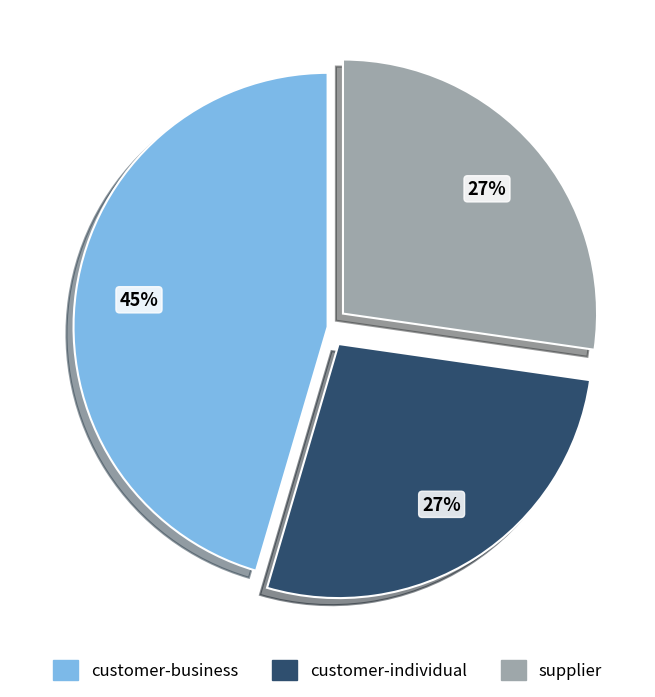

Which slice is the largest?

customer-business